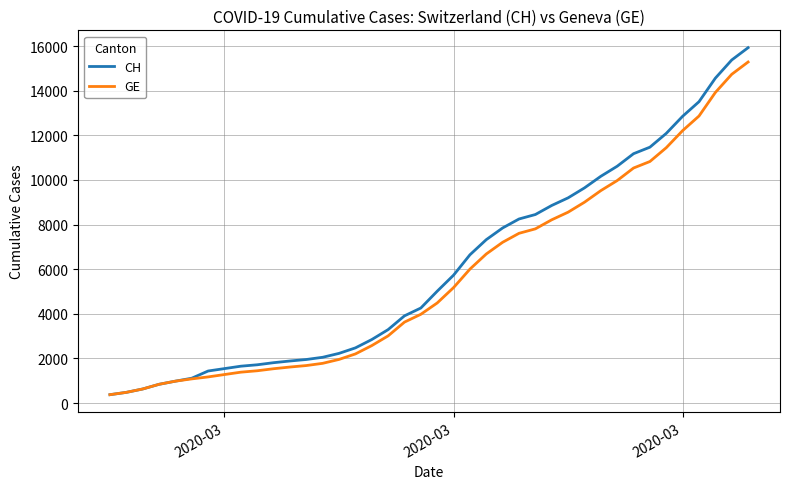

What is the sum of all GE values?

225656